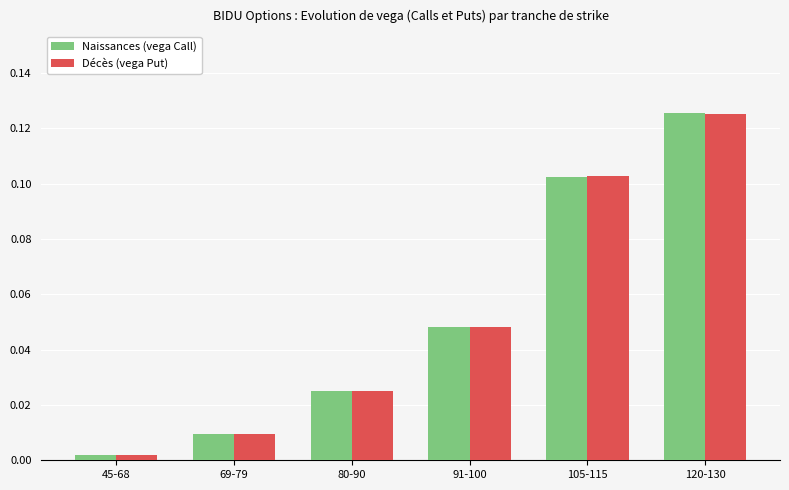

The value of Naissances (vega Call) at 120-130 is 0.2. True or false?

False